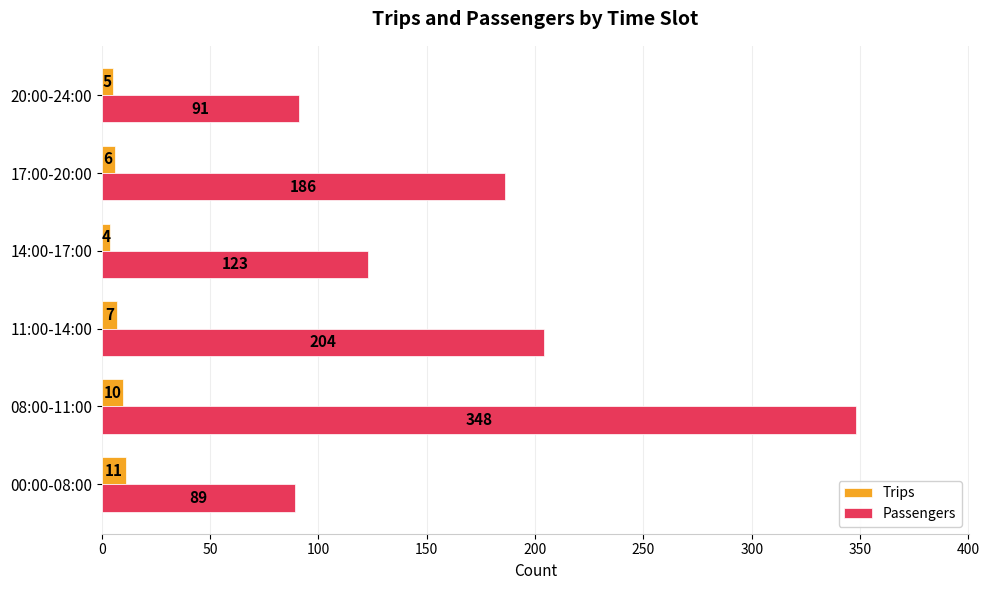

Count the Trips values in the range 5 to 10.

4